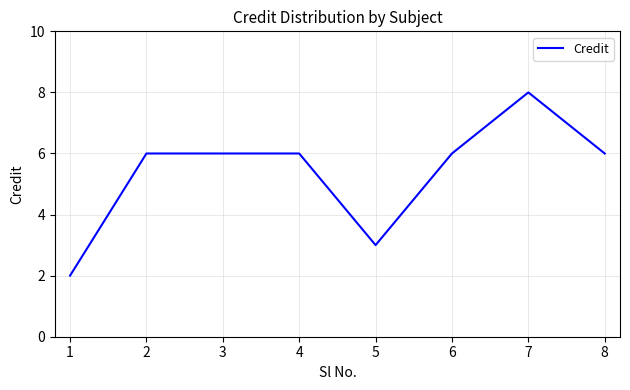

What is the difference between the maximum and minimum values?

6